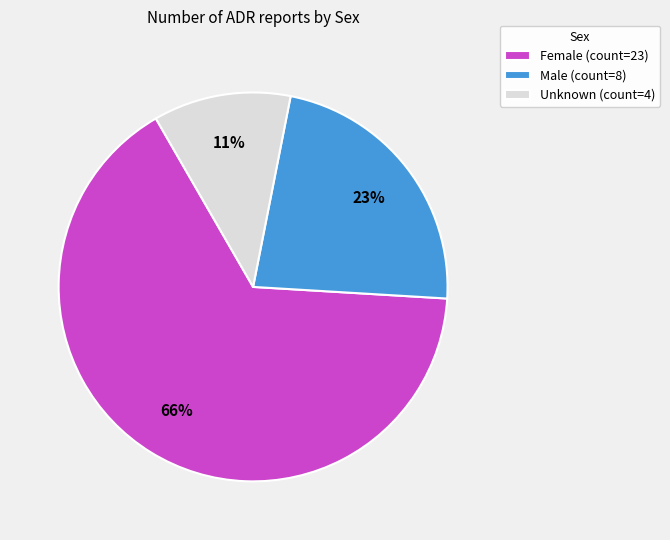

To the nearest percent, what is the difference between the Female (count=23) and Male (count=8) slice percentages?

43%